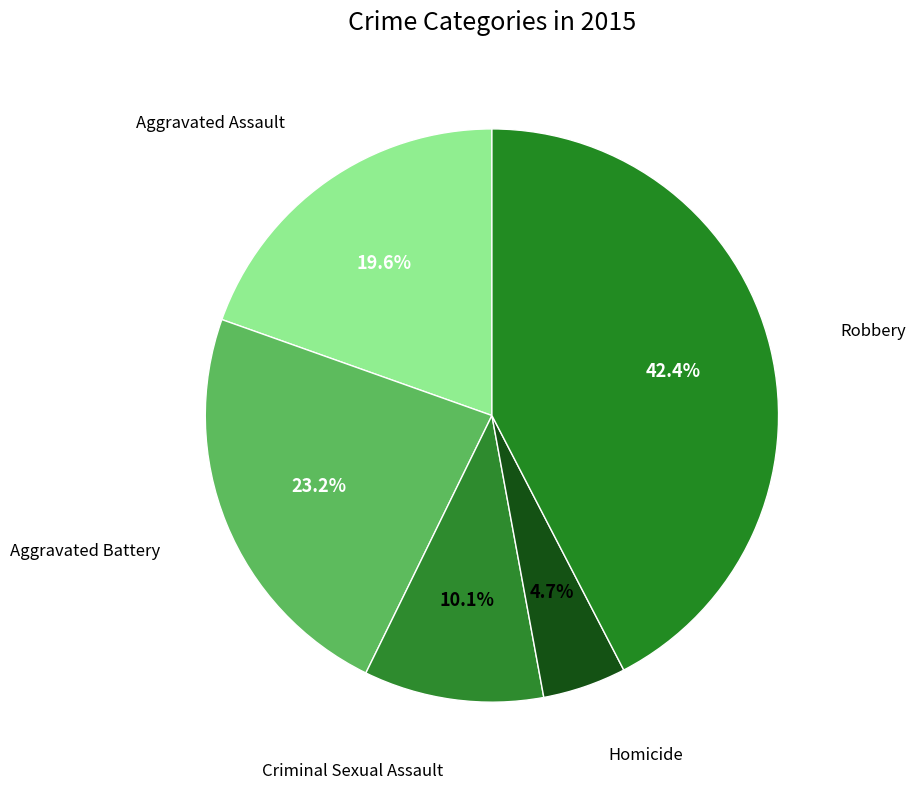

To the nearest percent, what is the average slice percentage?

20%